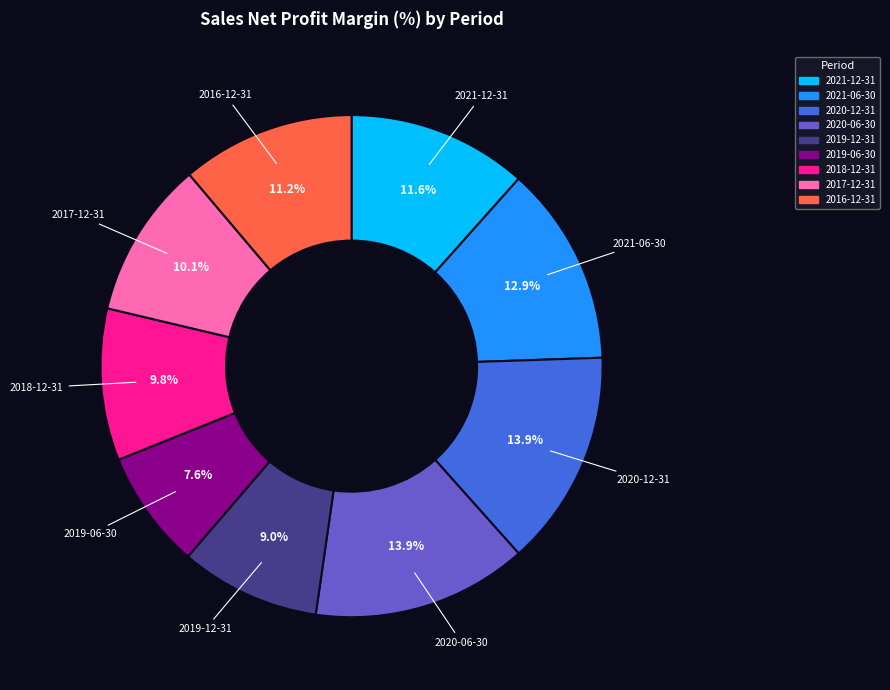

Does any single category account for the majority?

No